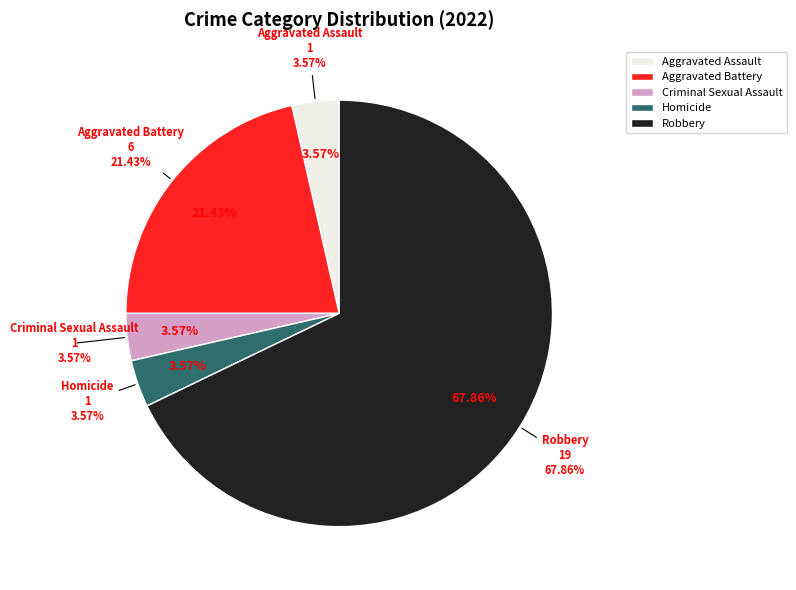

Is it true that Criminal Sexual Assault is 14% of the pie?

False